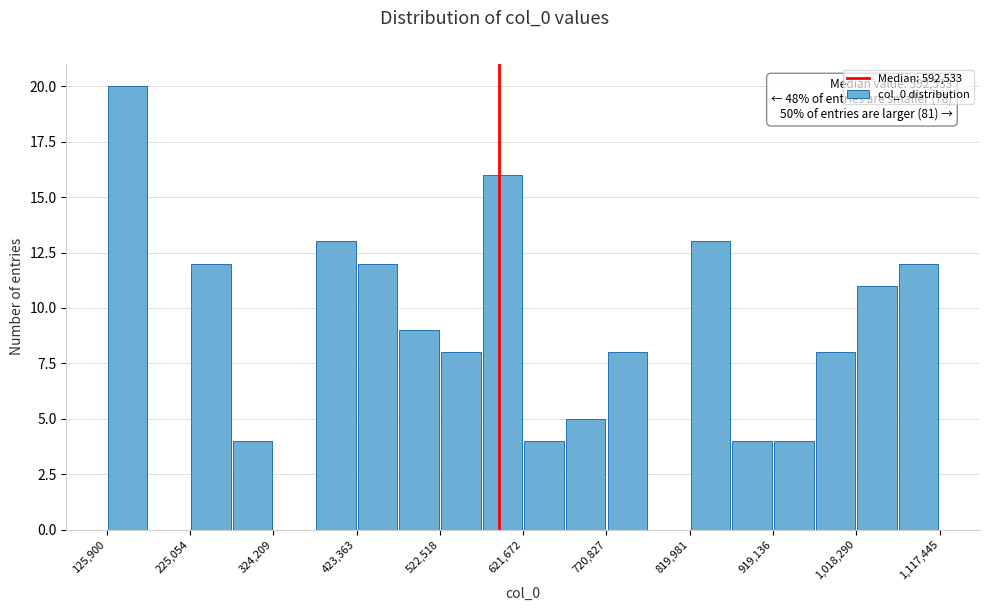

Over which range of the x-axis is the bar tallest?

130000 to 180000